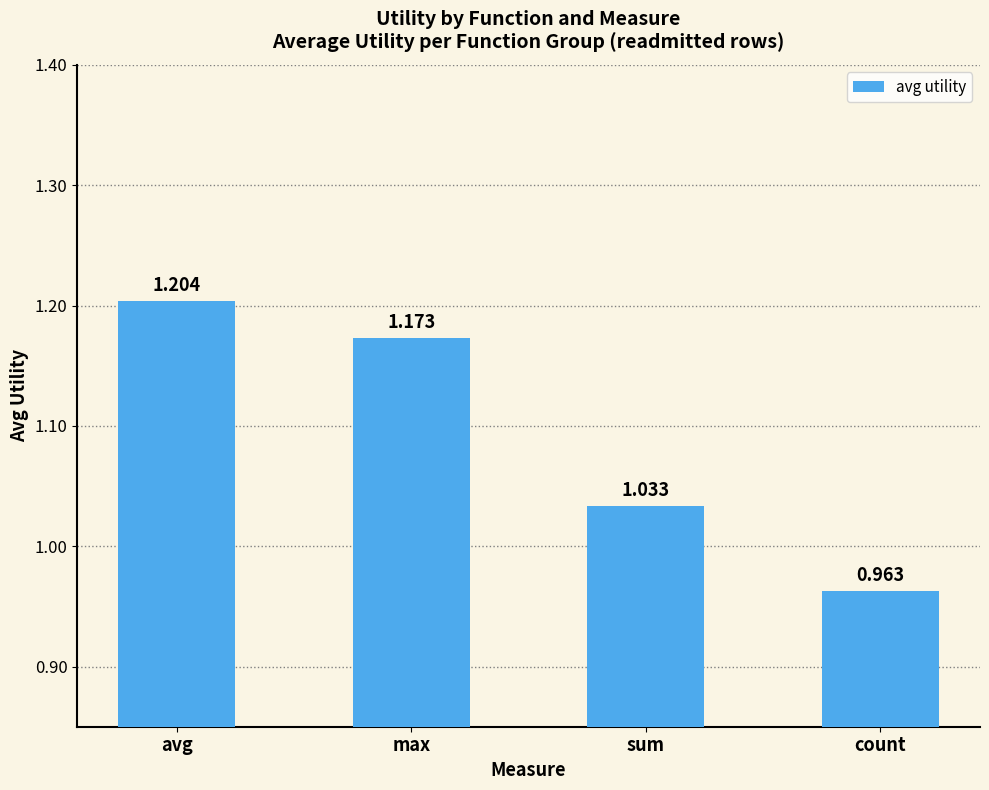

Is it true that the value at max is 0.4?

False